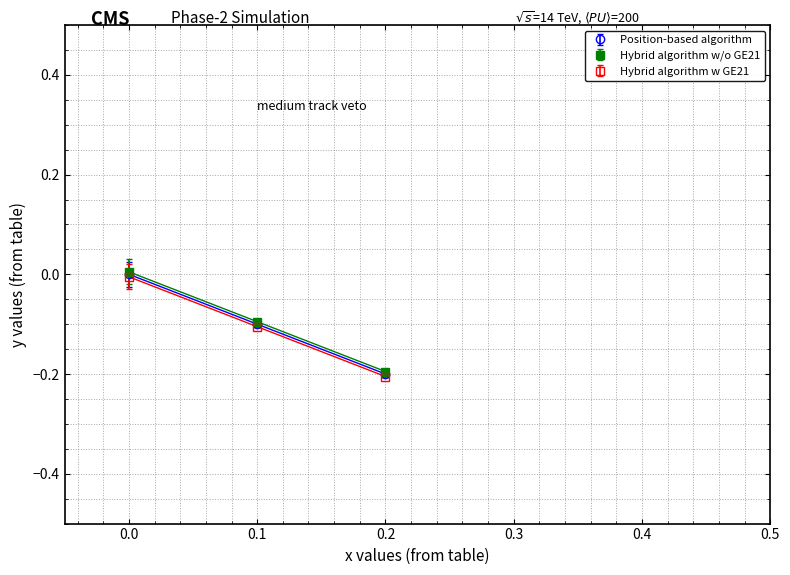

What is the value of the Position-based algorithm point at the 3rd from the left?

-0.2